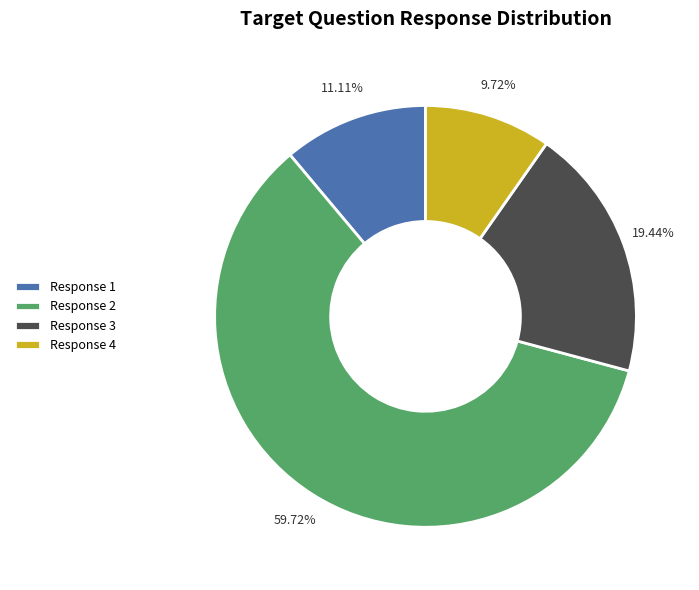

Is the sum of Response 4 and Response 3 greater than half?

No